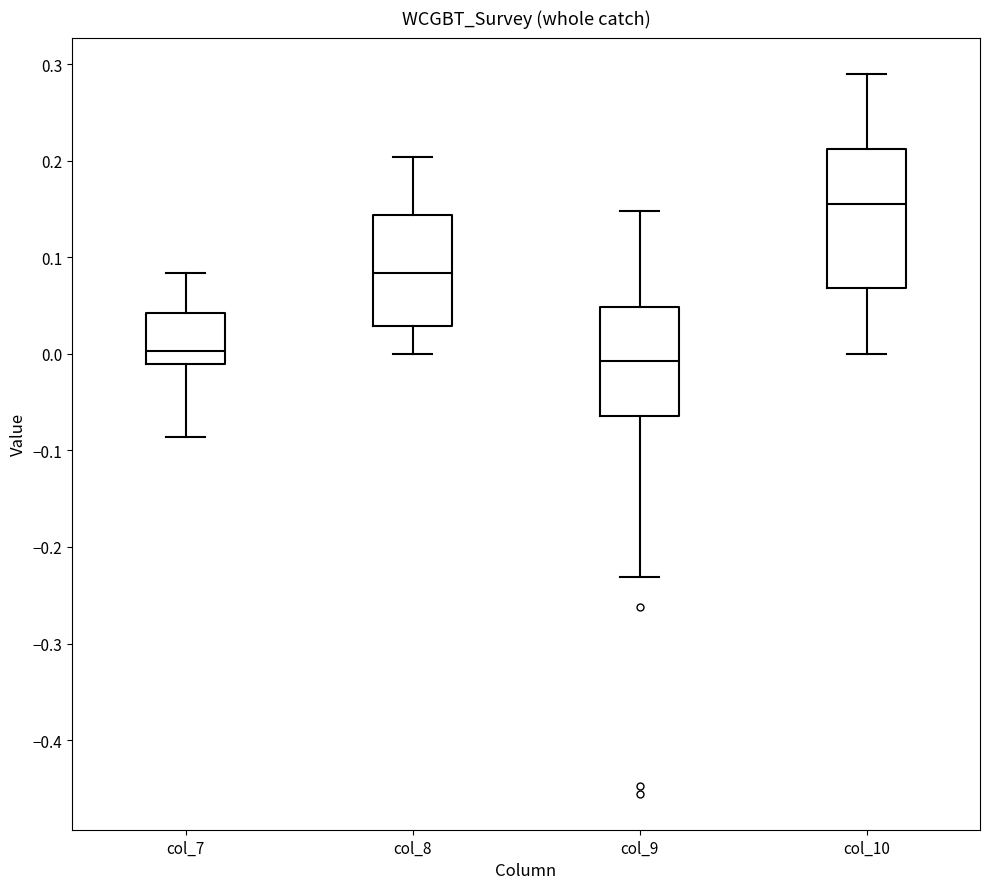

Where does the median line of the box for col_7 sit on the y-axis? The values are not printed on the chart, so give them approximately, as read against the axis.

0.00